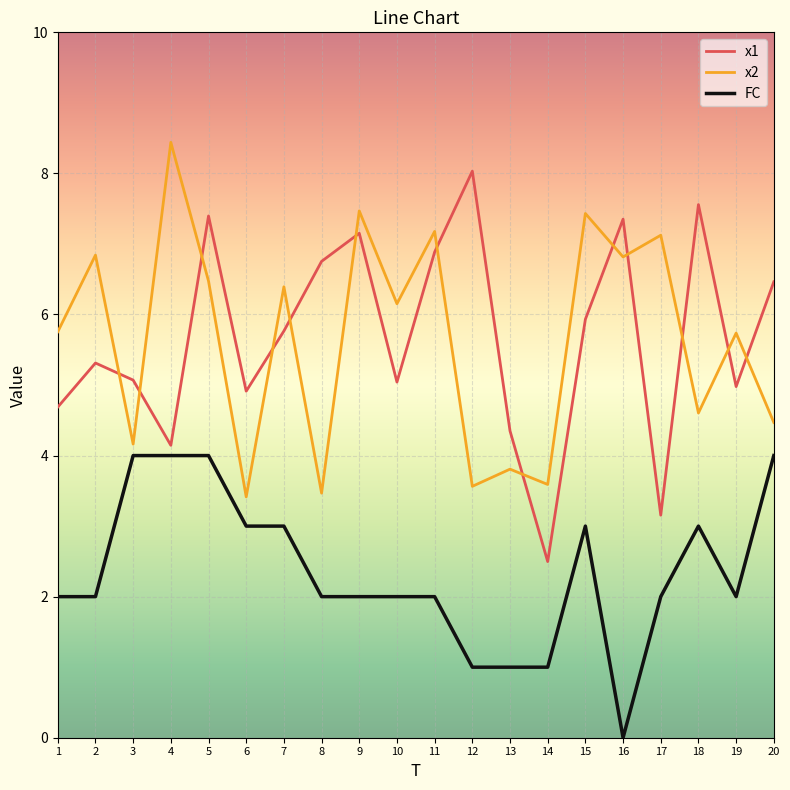

The FC series shows 3.0 at 6. True or false?

True